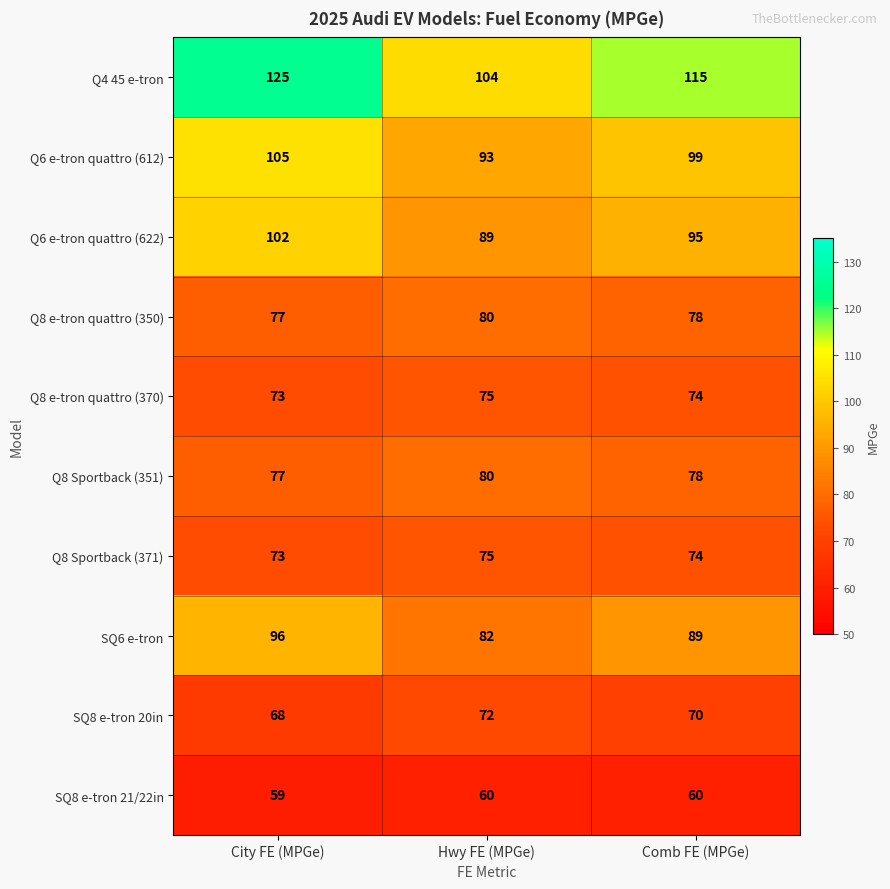

Which series has the largest total across all categories?

Q4 45 e-tron